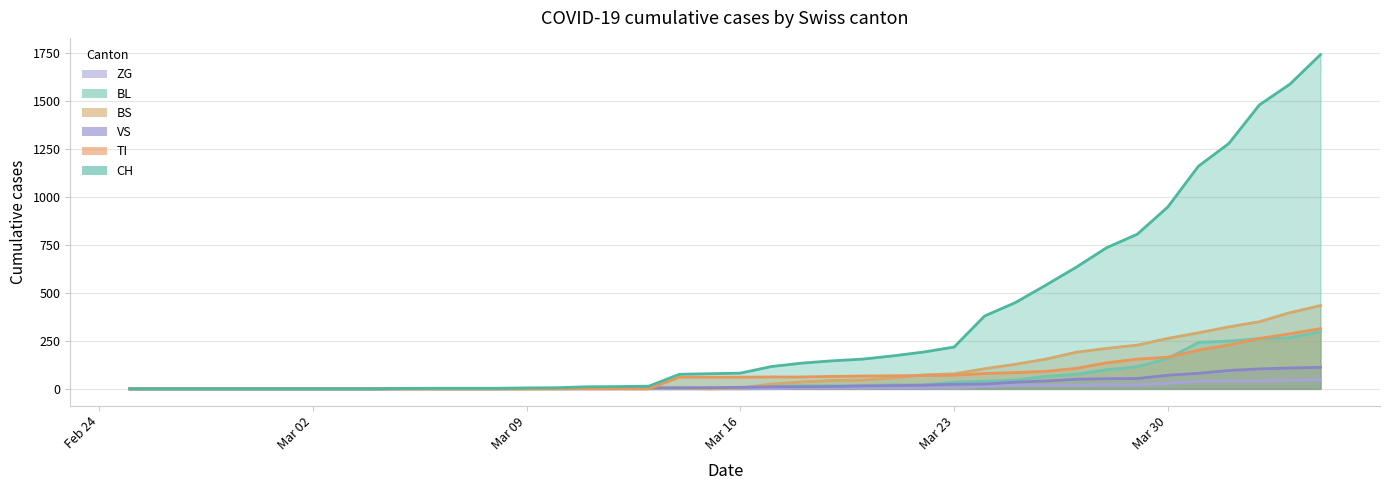

How many lines are shown in the chart?

6